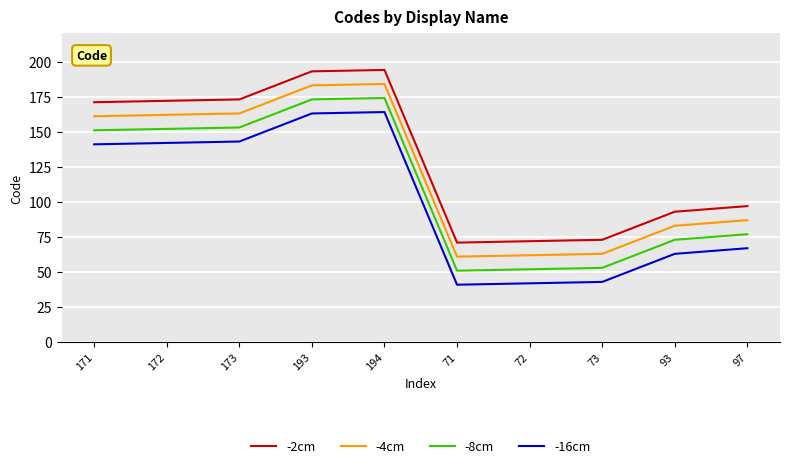

What is the lowest value of the -16cm series?

41